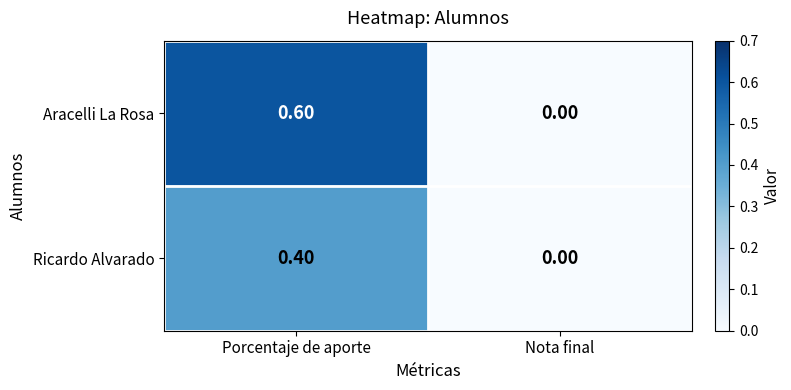

At which category does the chart reach its peak across all series?

Porcentaje de aporte